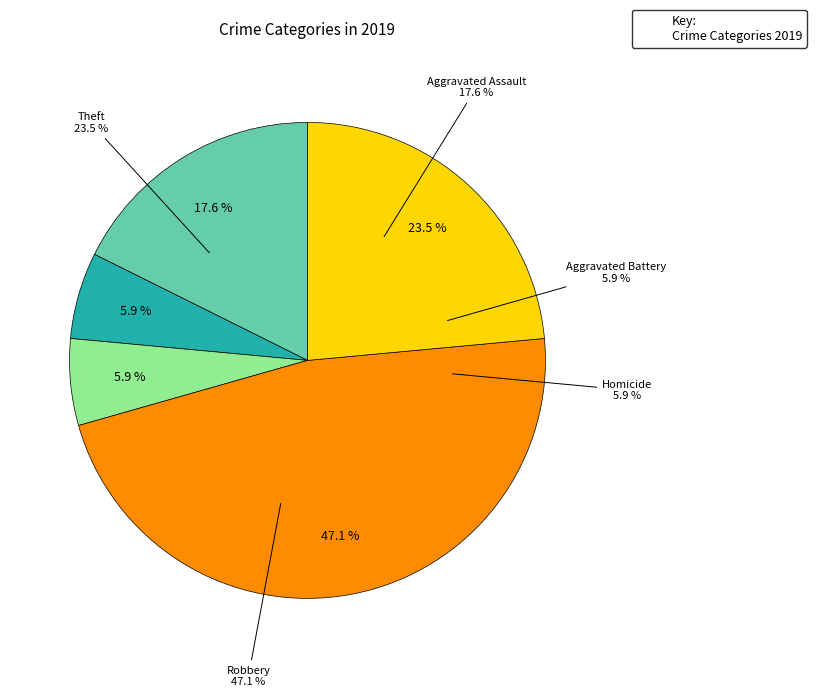

The Aggravated Assault slice represents 33% of the pie. True or false?

False